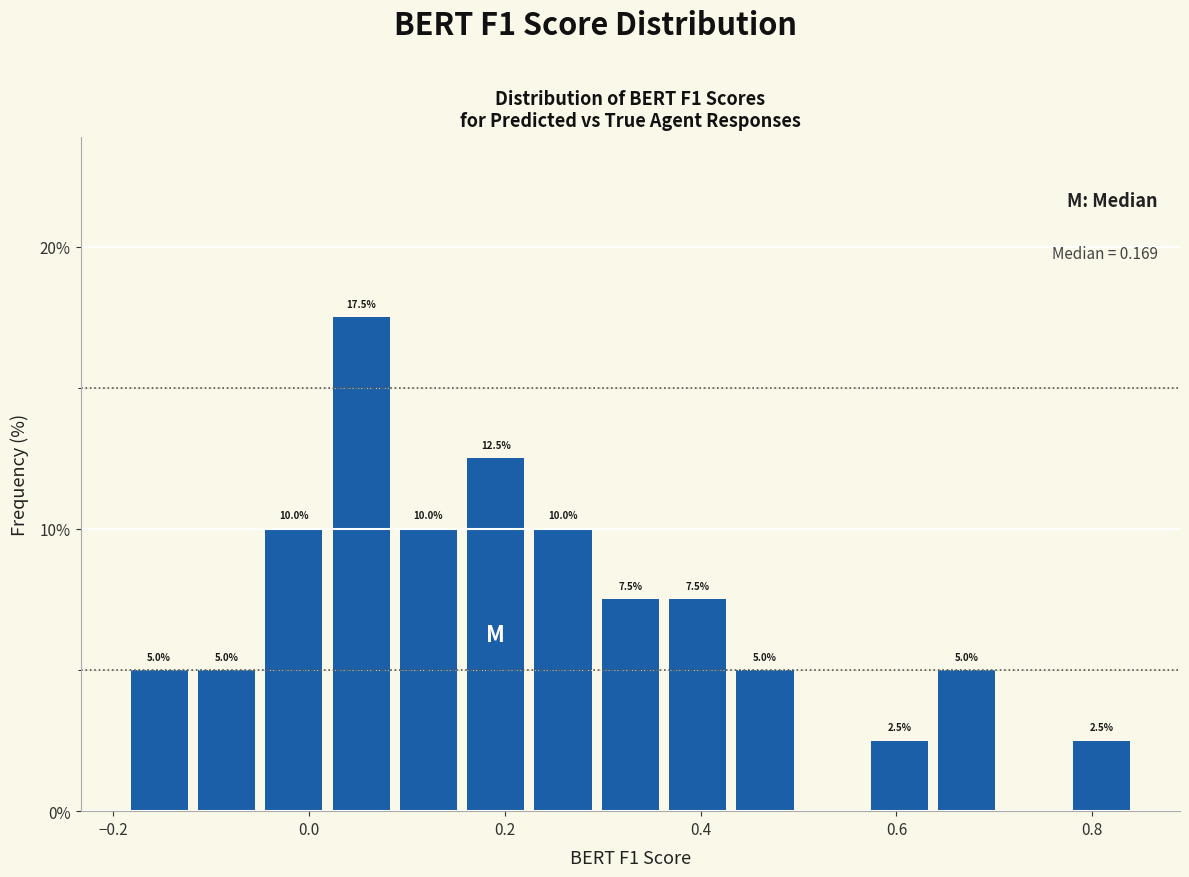

Around what value on the x-axis is the tallest bar? Give the approximate position of its centre, as read against the axis.

0.06